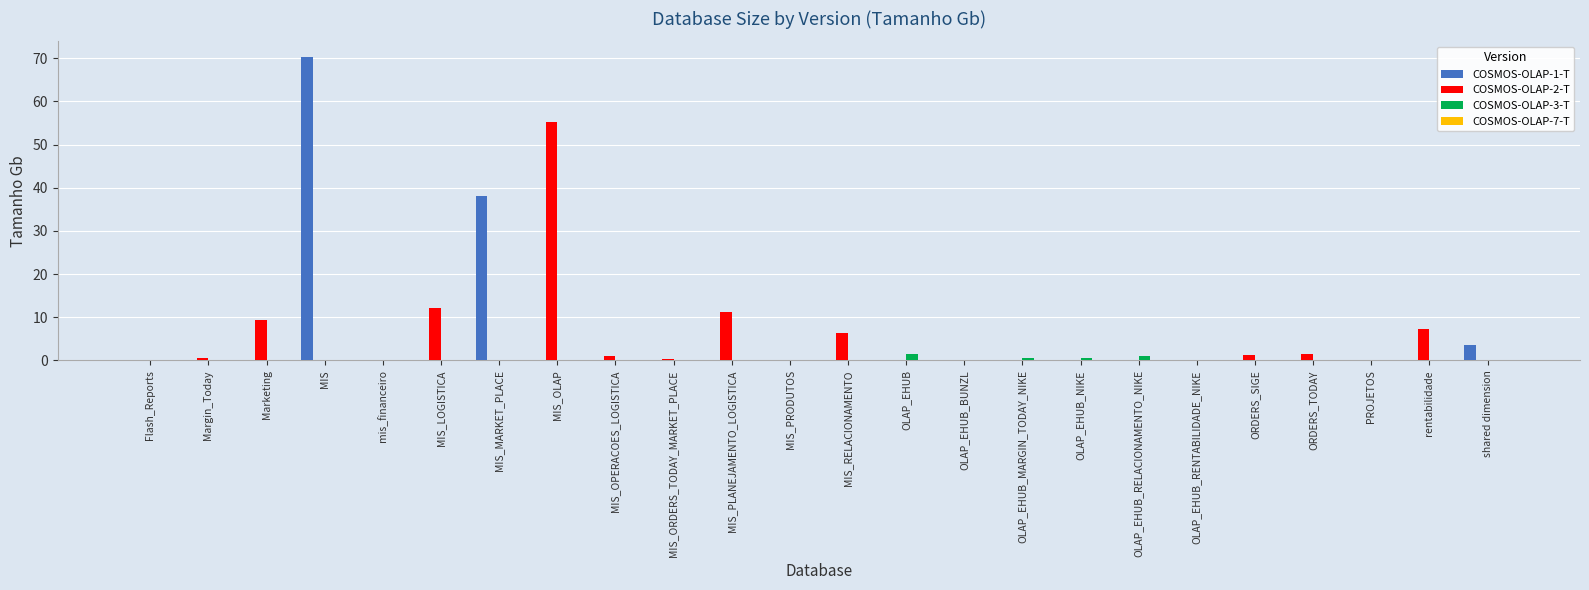

What is the sum of all COSMOS-OLAP-1-T values?

112.0